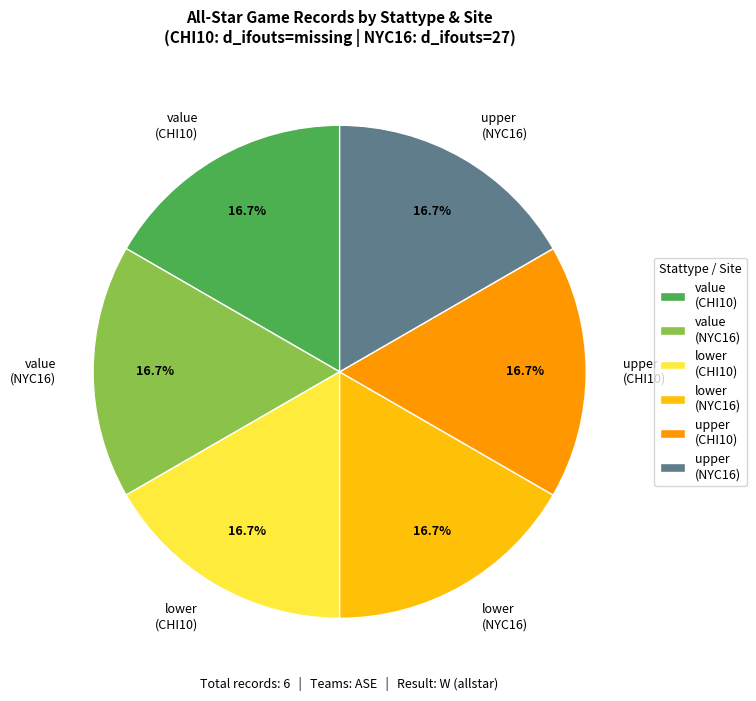

To the nearest percent, what is the difference between the largest and smallest slice percentages?

0%